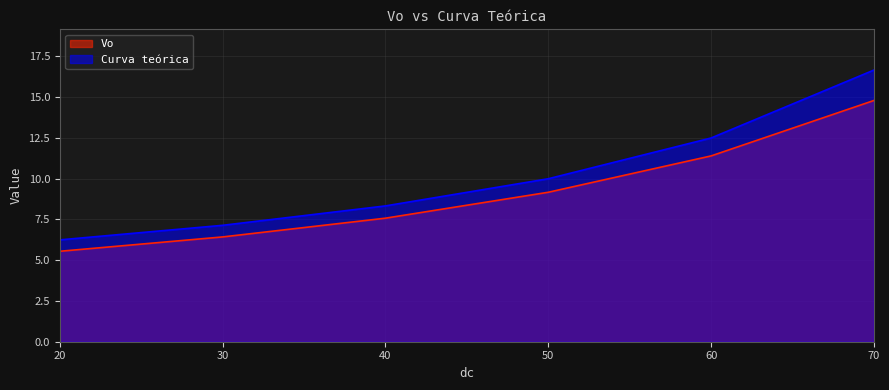

Which series has the largest total across all categories?

Curva teórica